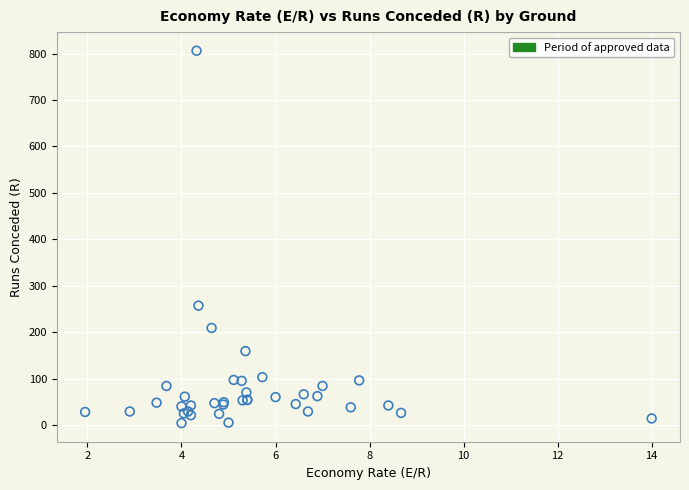

What Y value in the scatter plot is closest to 405?

257